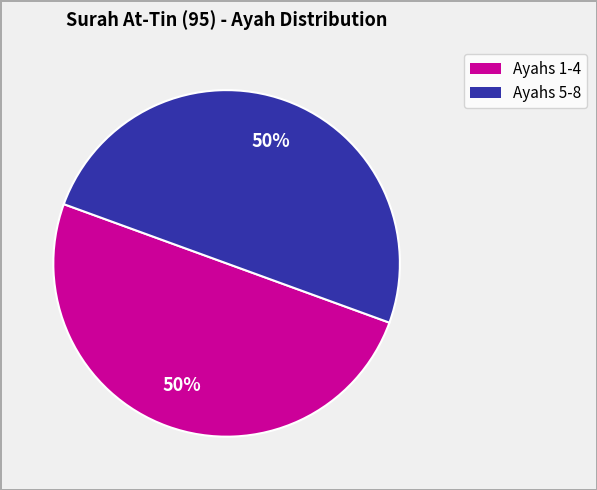

To the nearest percent, what is the average slice percentage?

50%